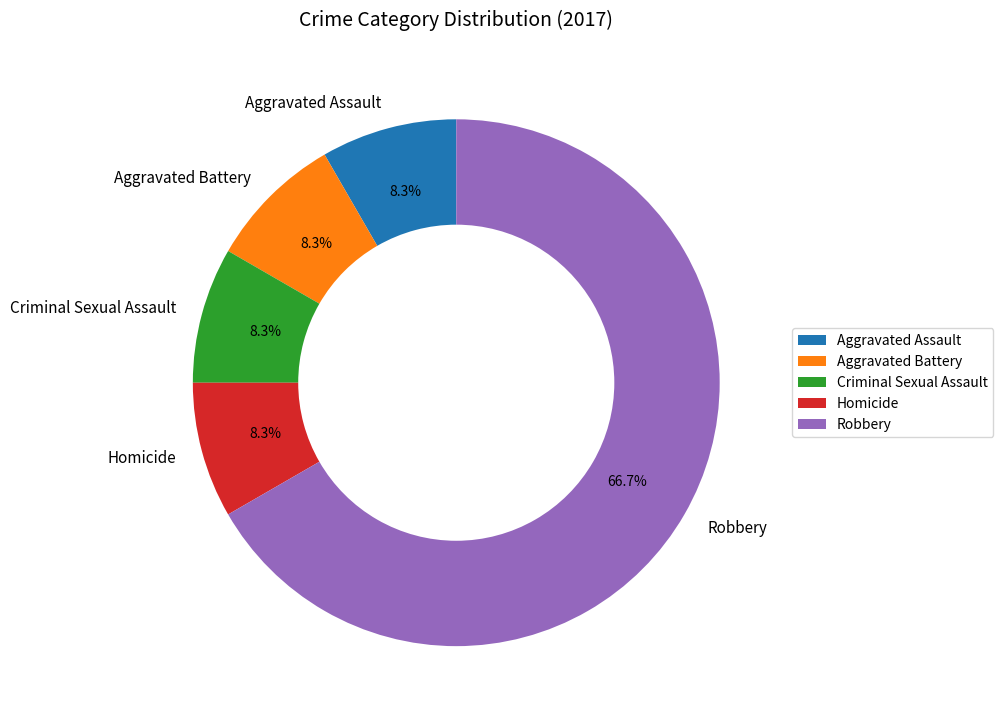

What is the largest slice in the pie chart?

Robbery